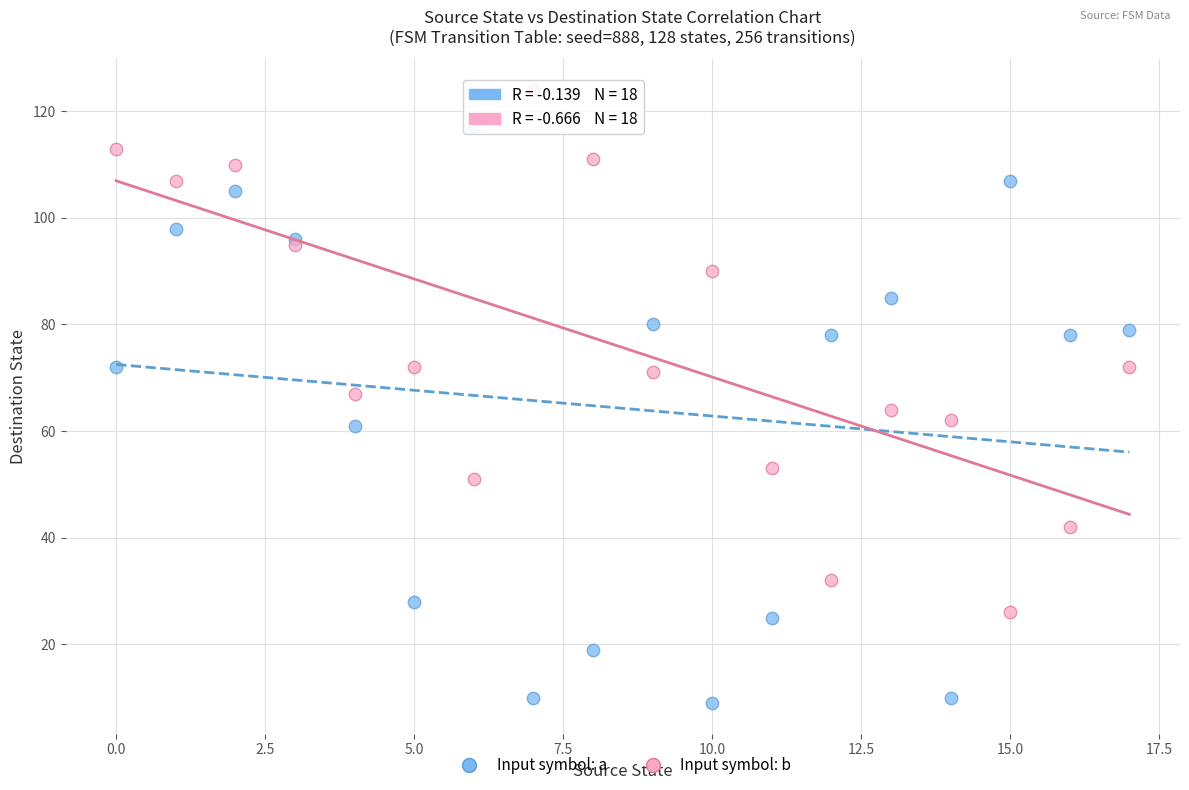

Which series has the largest Y range (max minus min)?

Input symbol: a